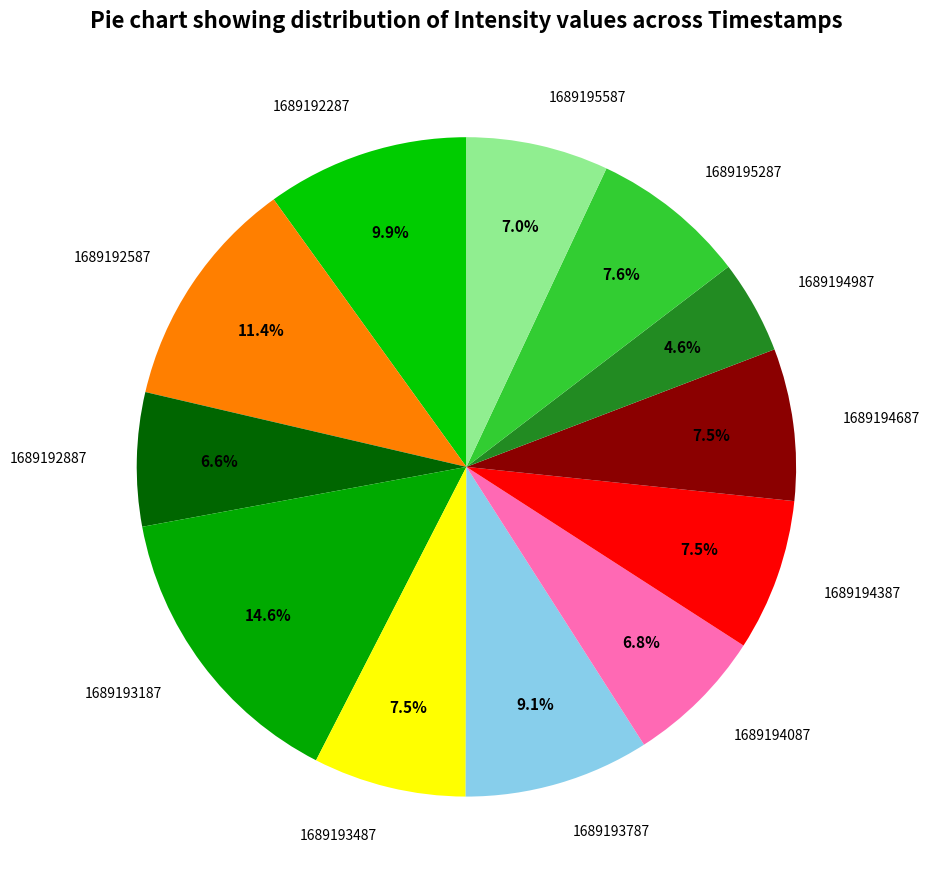

What is the smallest slice in the pie chart?

1689194987